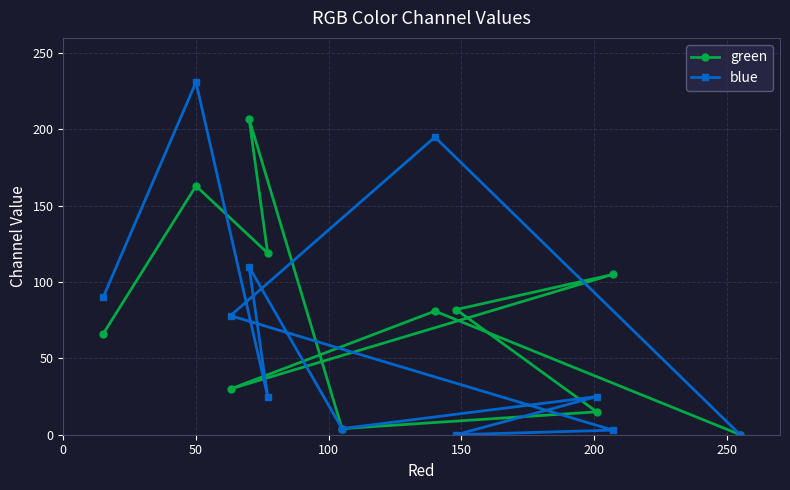

How many data points in green are less than 81?

5